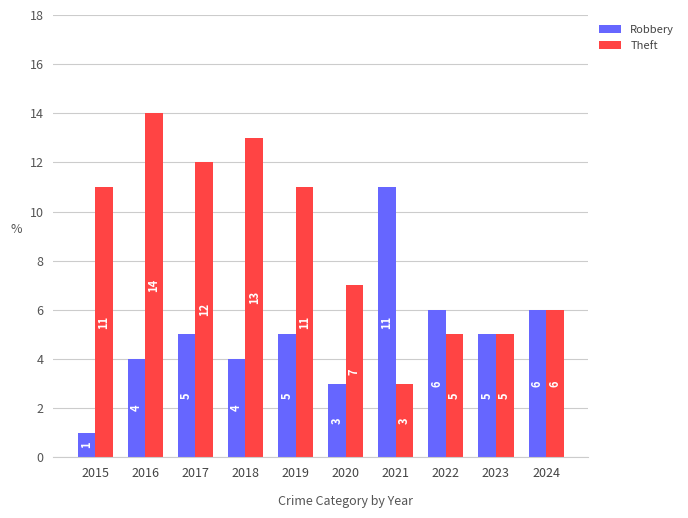

What is the difference between the Robbery values at 2019 and 2021?

6